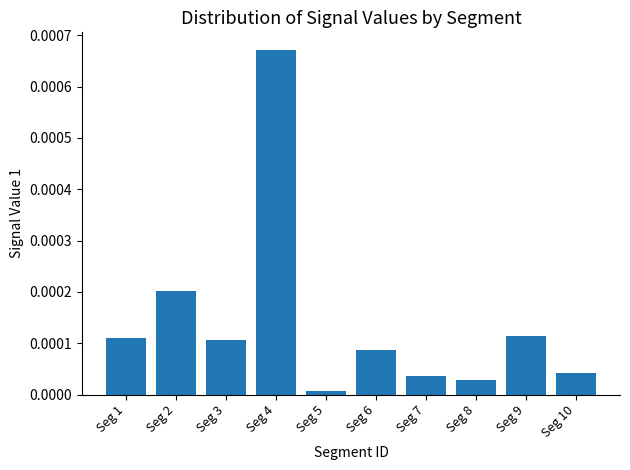

True or false: the data shows 0.0 at Seg 10.

True